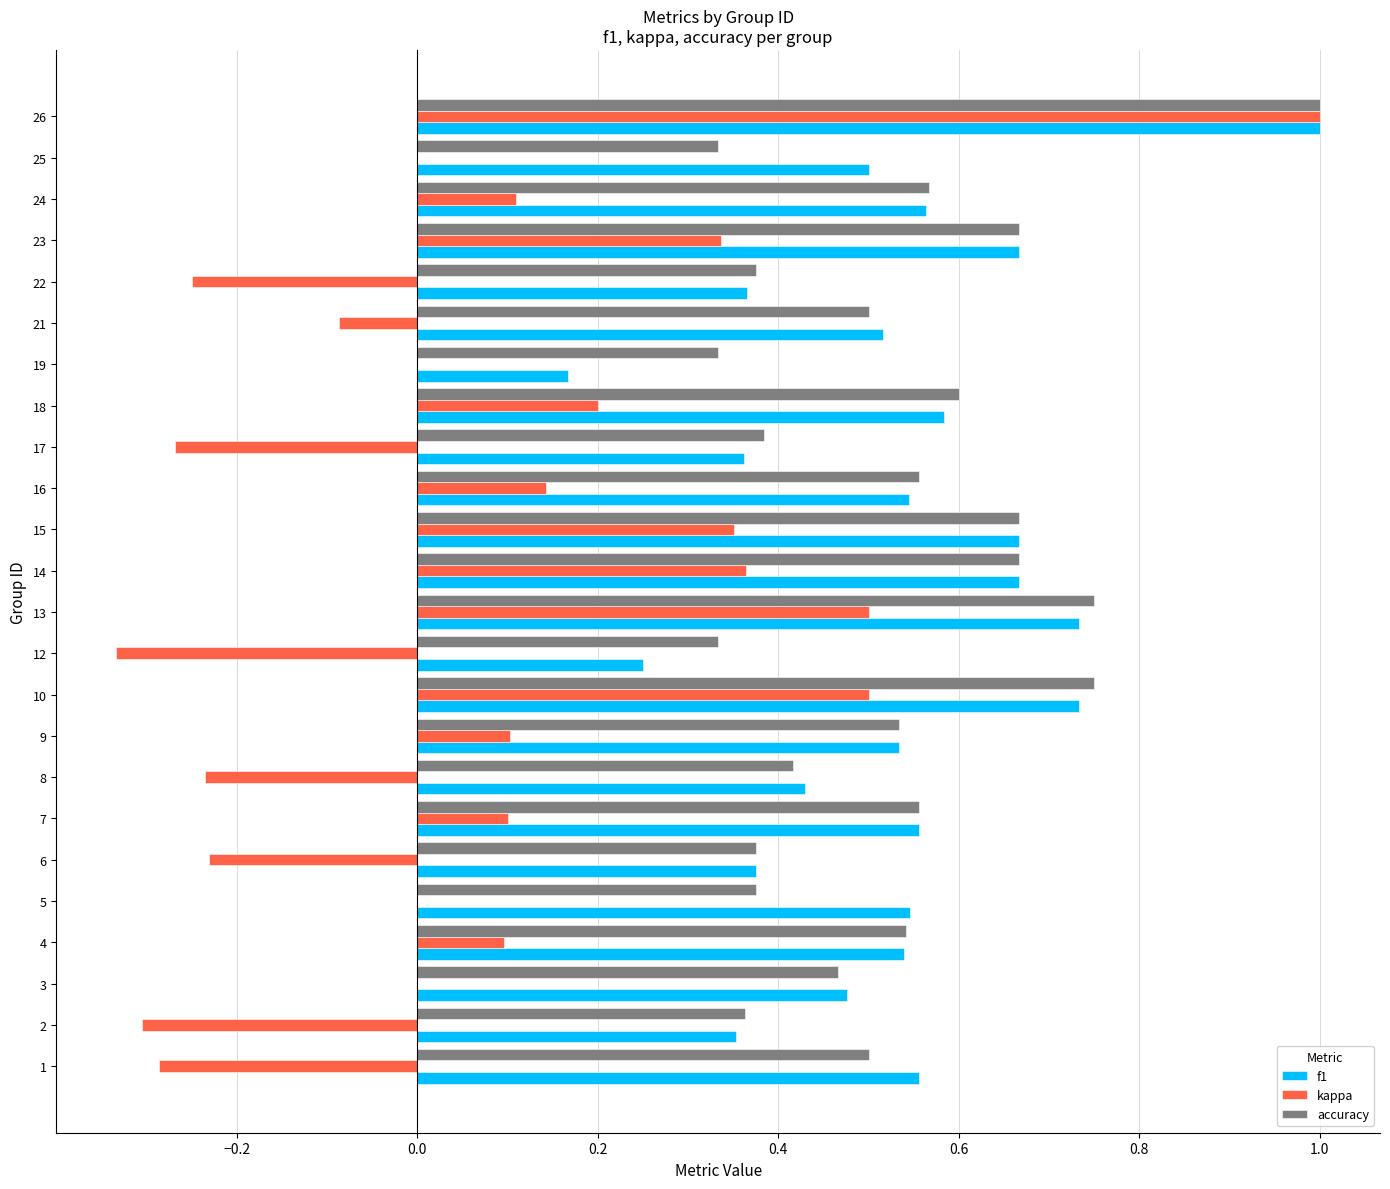

What is the sum of all accuracy values?

12.6